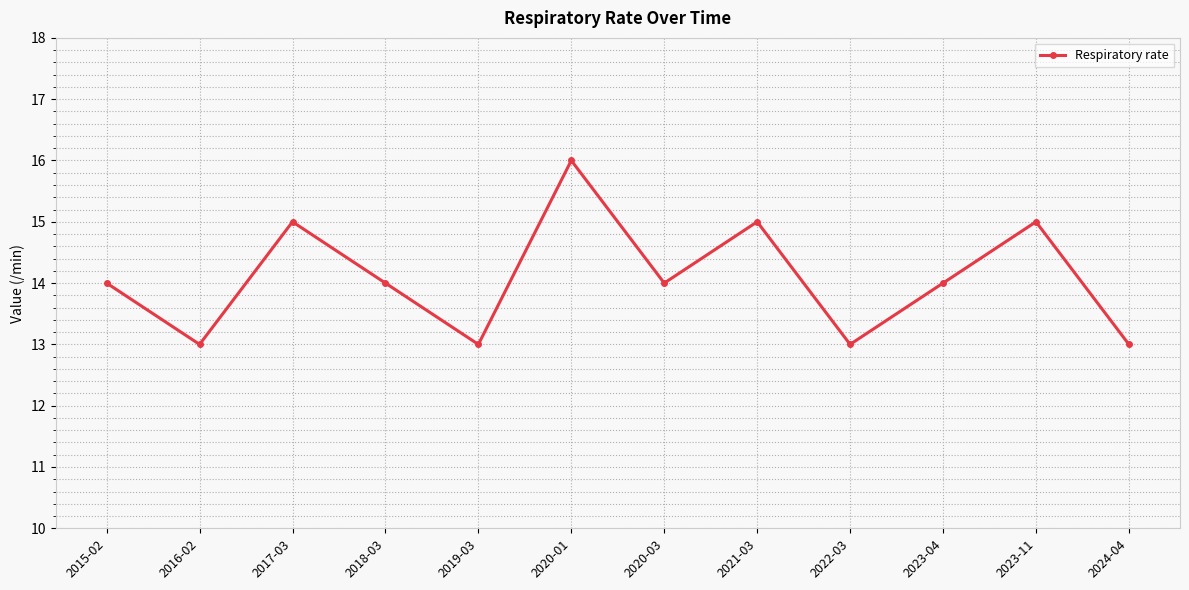

The value at 2020-01 is 16. True or false?

True